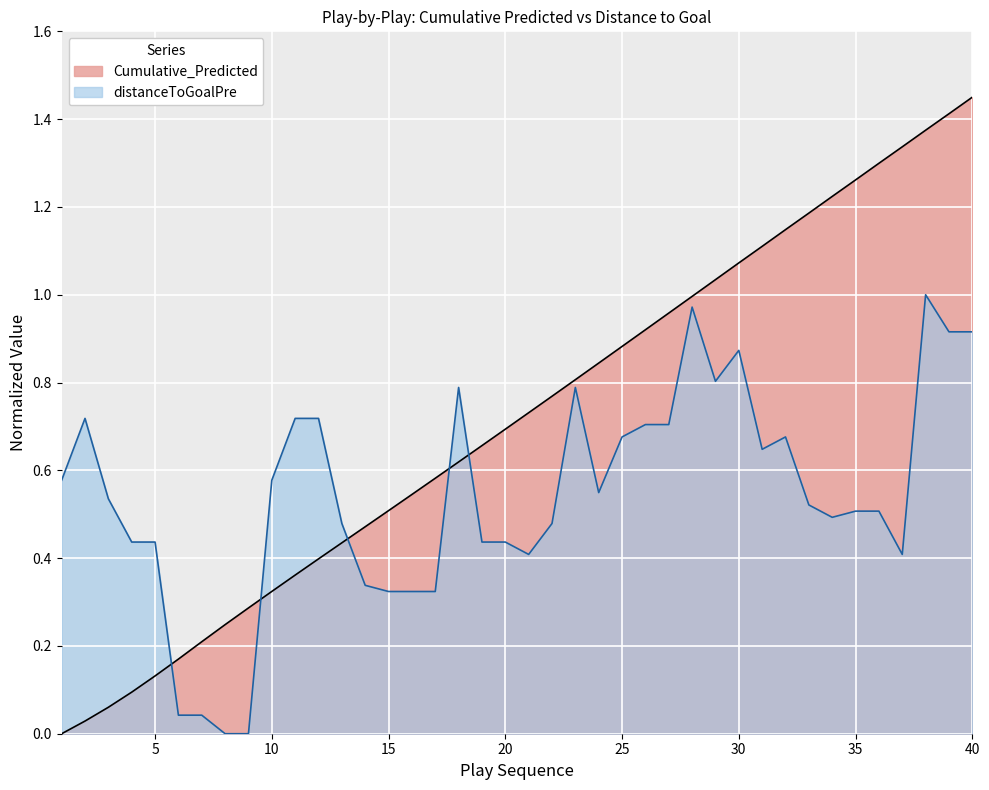

Reading right to left, what are all the values shown in this chart?

40=1.4	39=1.4	38=1.4	37=1.3	36=1.3	35=1.3	34=1.2	33=1.2	32=1.1	31=1.1	30=1.1	29=1.0	28=1.0	27=1.0	26=0.9	25=0.9	24=0.8	23=0.8	22=0.8	21=0.7	20=0.7	19=0.7	18=0.6	17=0.6	16=0.5	15=0.5	14=0.5	13=0.4	12=0.4	11=0.4	10=0.3	9=0.3	8=0.2	7=0.2	6=0.2	5=0.1	4=0.1	3=0.1	2=0.0	1=0.0